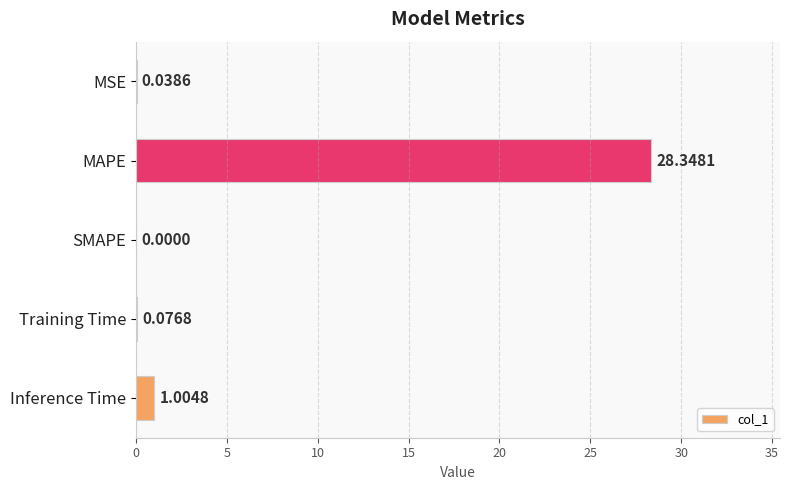

Which has a higher value, Training Time or Inference Time?

Inference Time